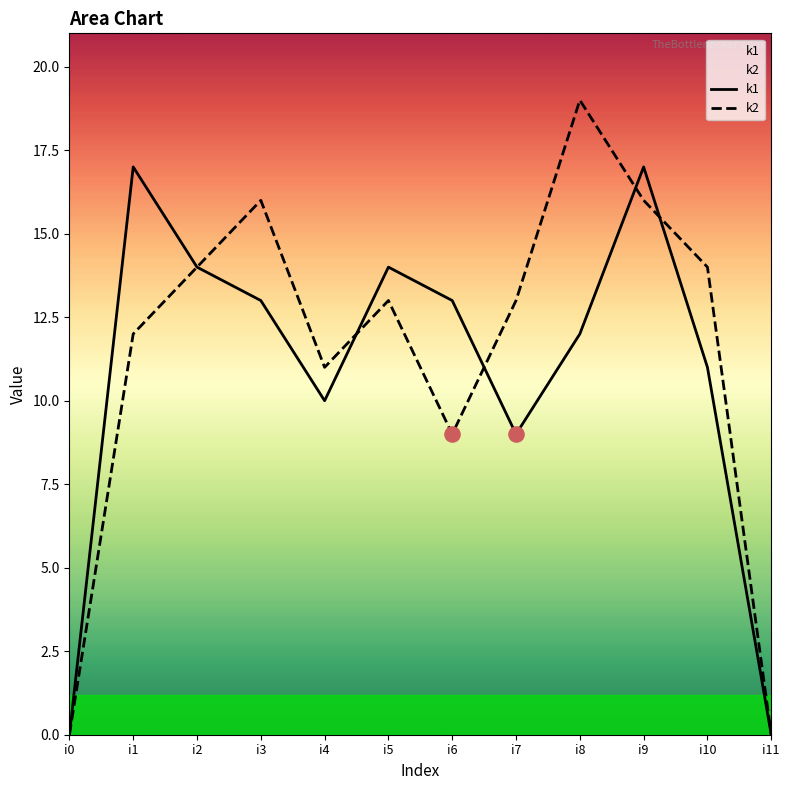

What are all the series names shown in the legend?

k1, k2